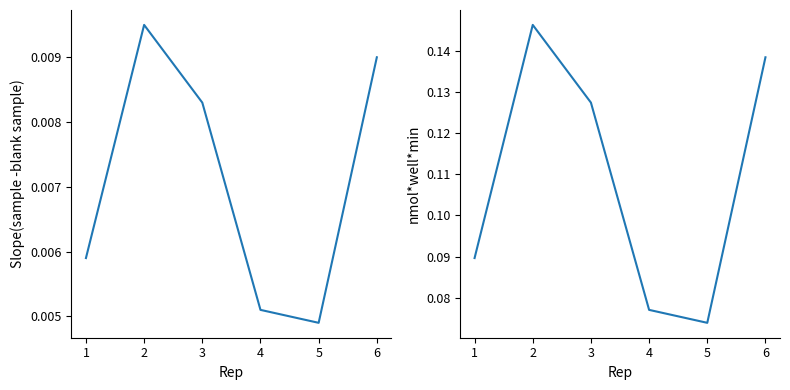

In nmol*well*min, how many points are higher than both neighbors (excluding endpoints)?

1